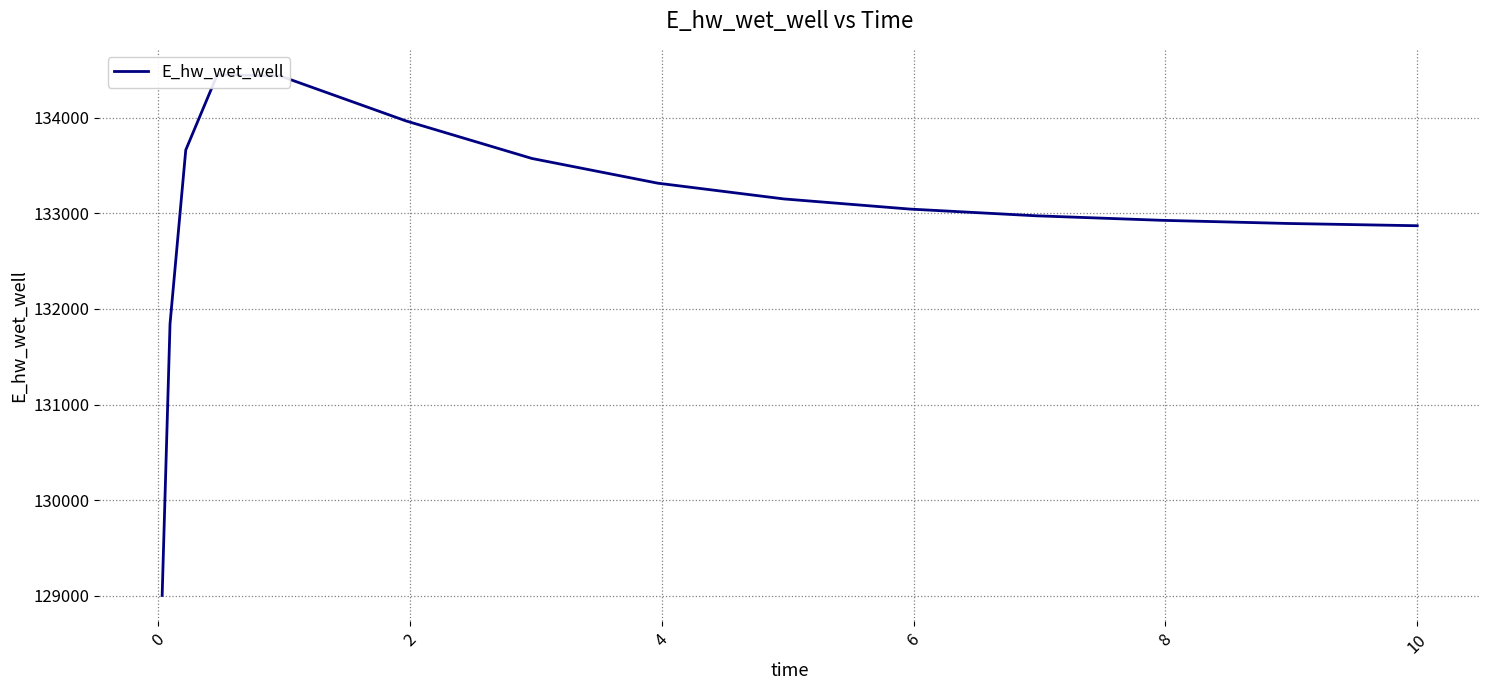

What is the sum of all values?

1994992.7